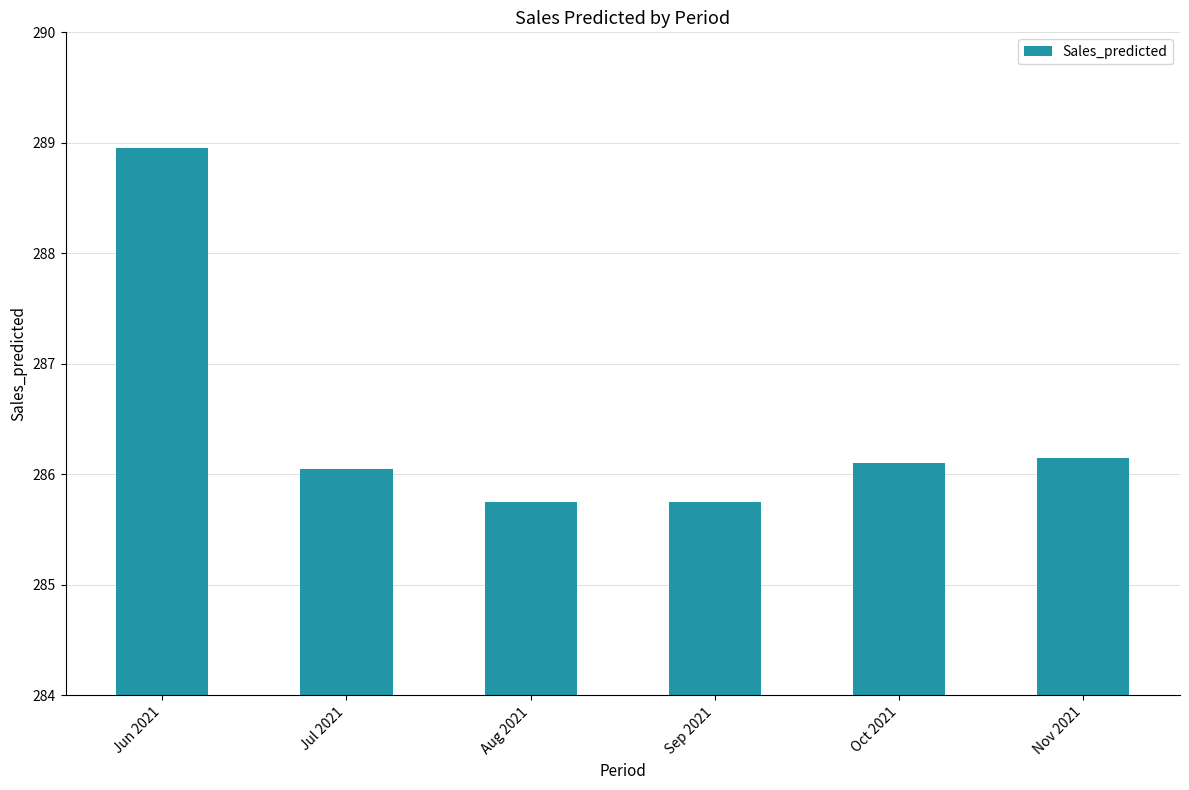

The chart shows a value of 286.1 at Nov 2021. True or false?

True